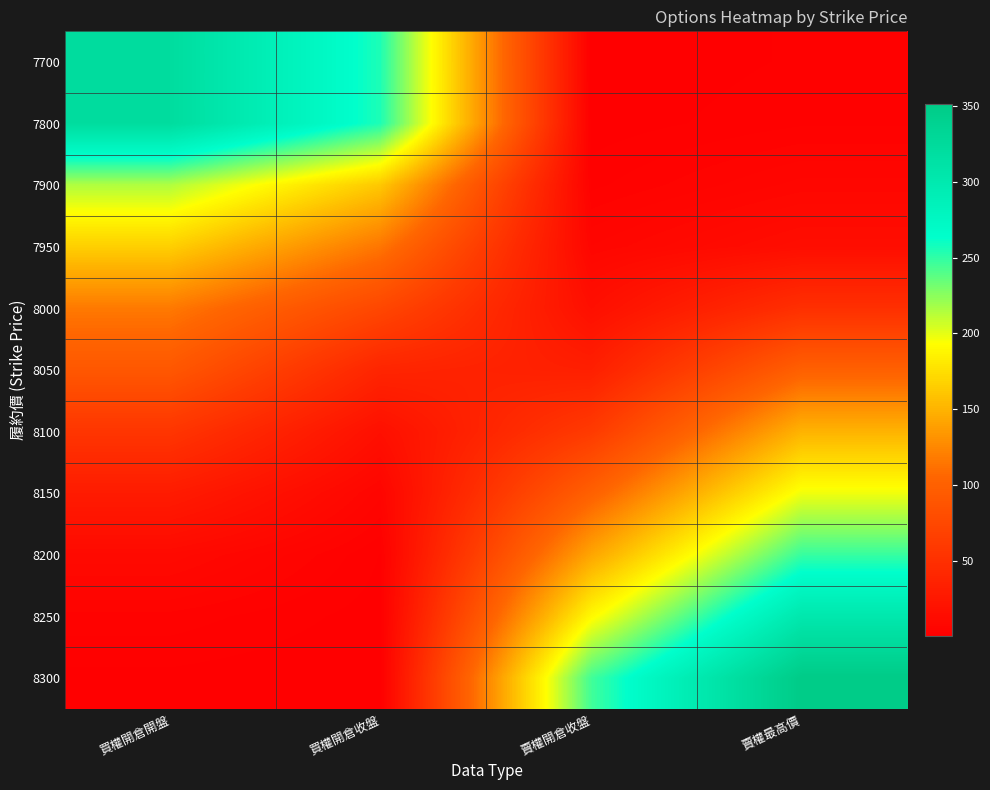

Which series has the largest total across all categories?

8300